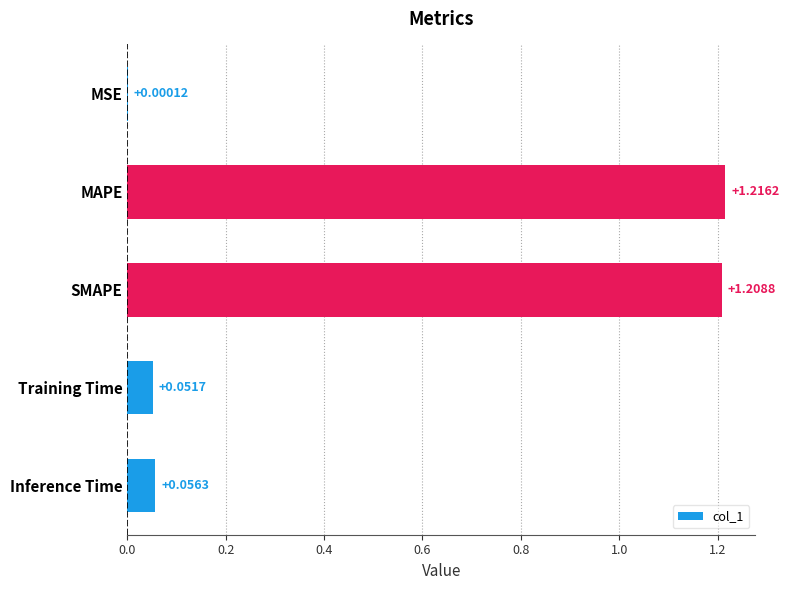

At which label is the value closest to 0?

MSE